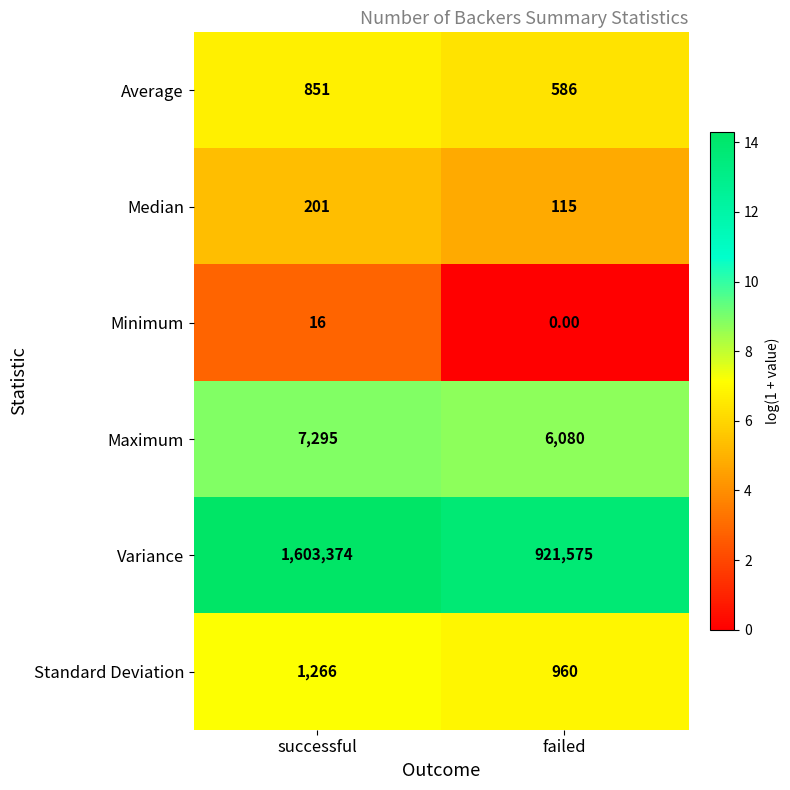

Is the value of Standard Deviation at successful greater than the value of Variance at failed?

No